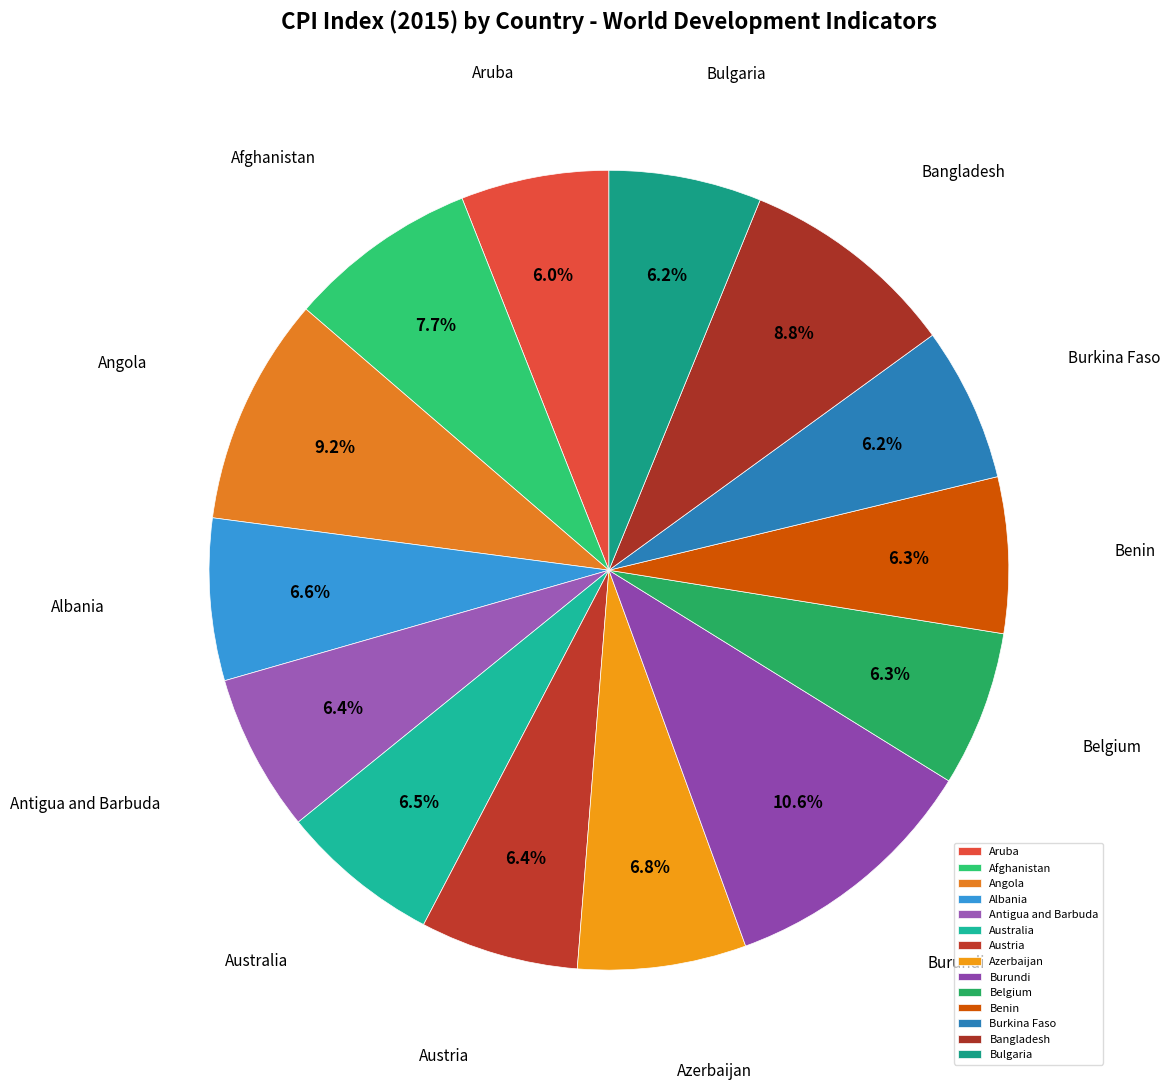

True or false: Albania accounts for 7% of the total.

True